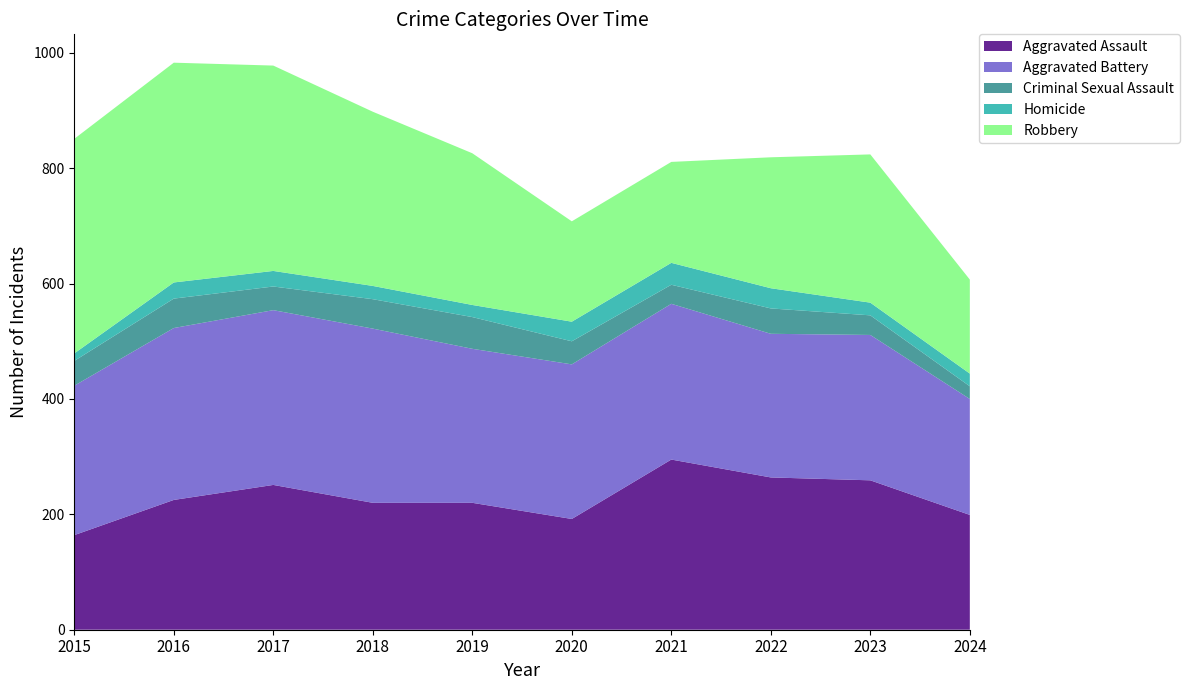

Reading left to right, extract all data points from this chart.

Aggravated Assault: 164	225	251	220	220	192	295	264	259	199
Aggravated Battery: 259	298	303	302	267	268	270	249	252	201
Criminal Sexual Assault: 43	51	41	51	55	40	33	44	34	22
Homicide: 13	28	27	23	21	34	38	35	22	22
Robbery: 372	381	356	302	263	174	175	227	257	163